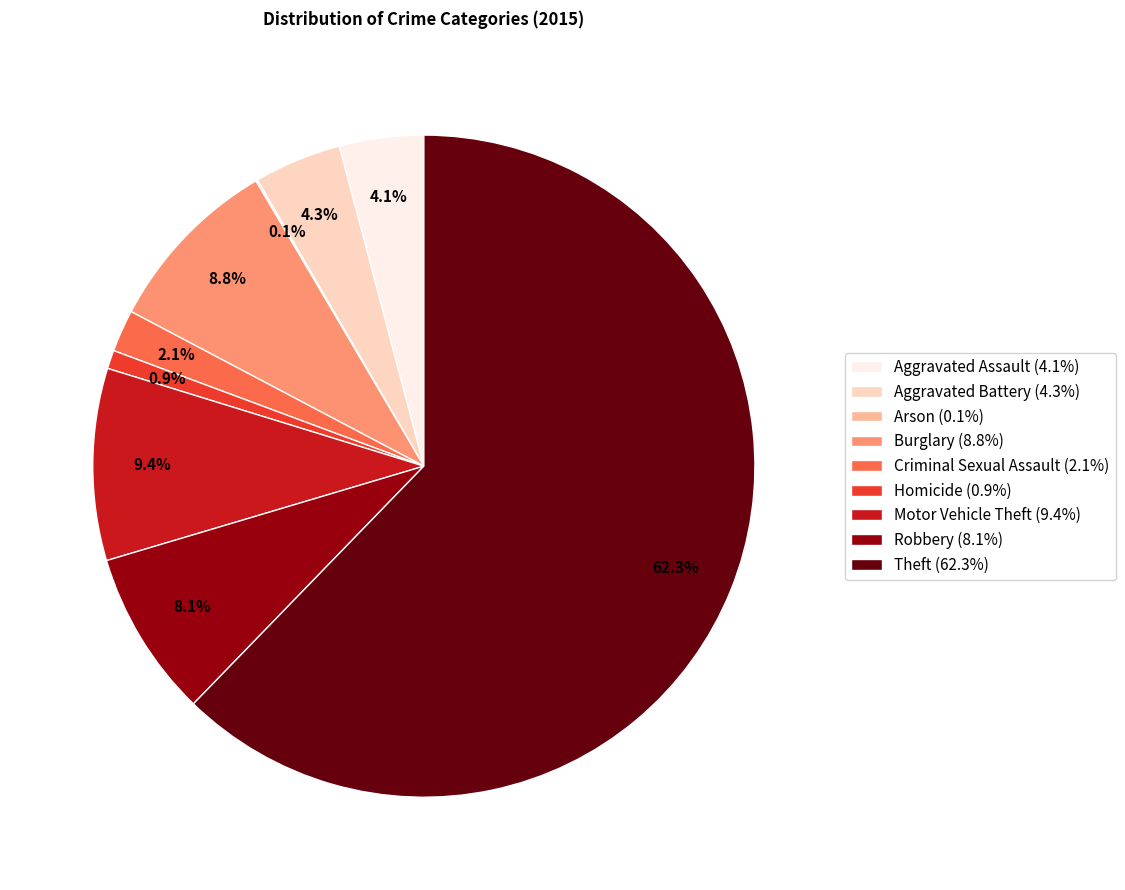

What is the total percentage of Aggravated Assault (4.1%) and Burglary (8.8%)?

12.9%